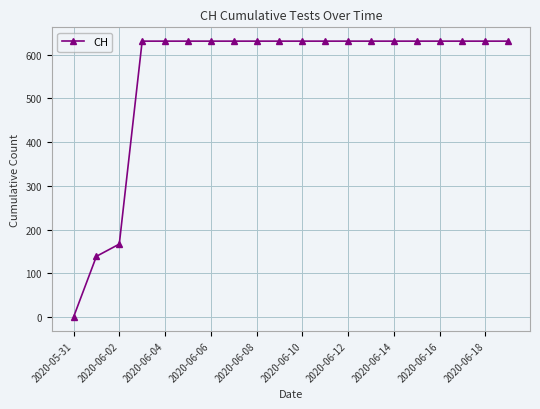

What is the value of the 12th point from the left?

631